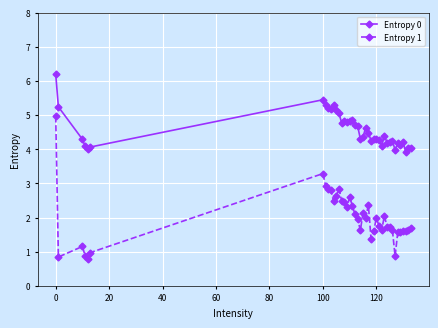

Which series has the largest total across all categories?

Entropy 0